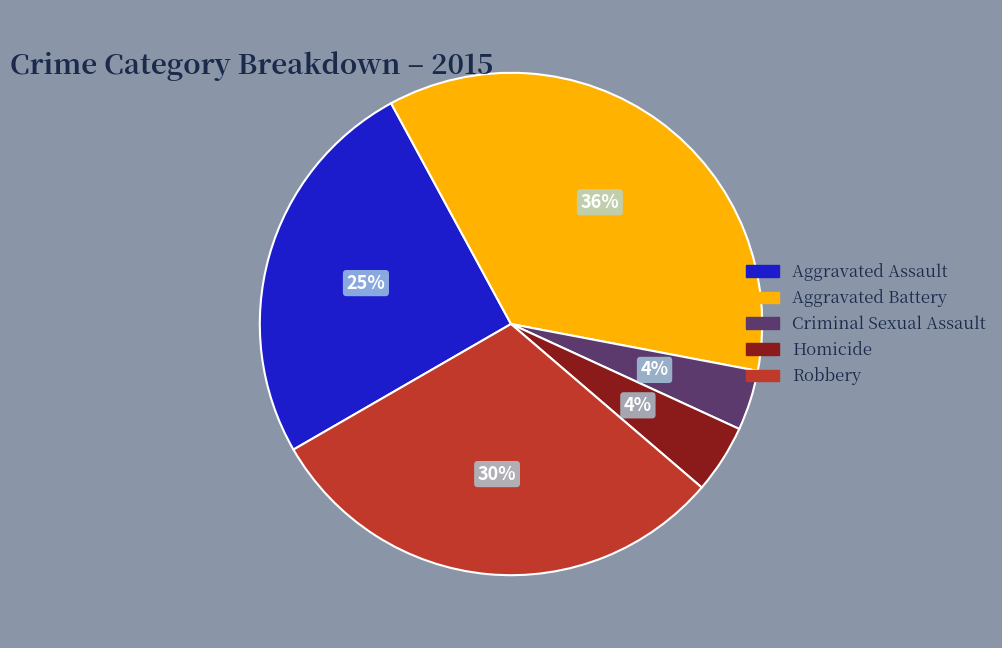

True or false: Aggravated Assault accounts for 16% of the total.

False